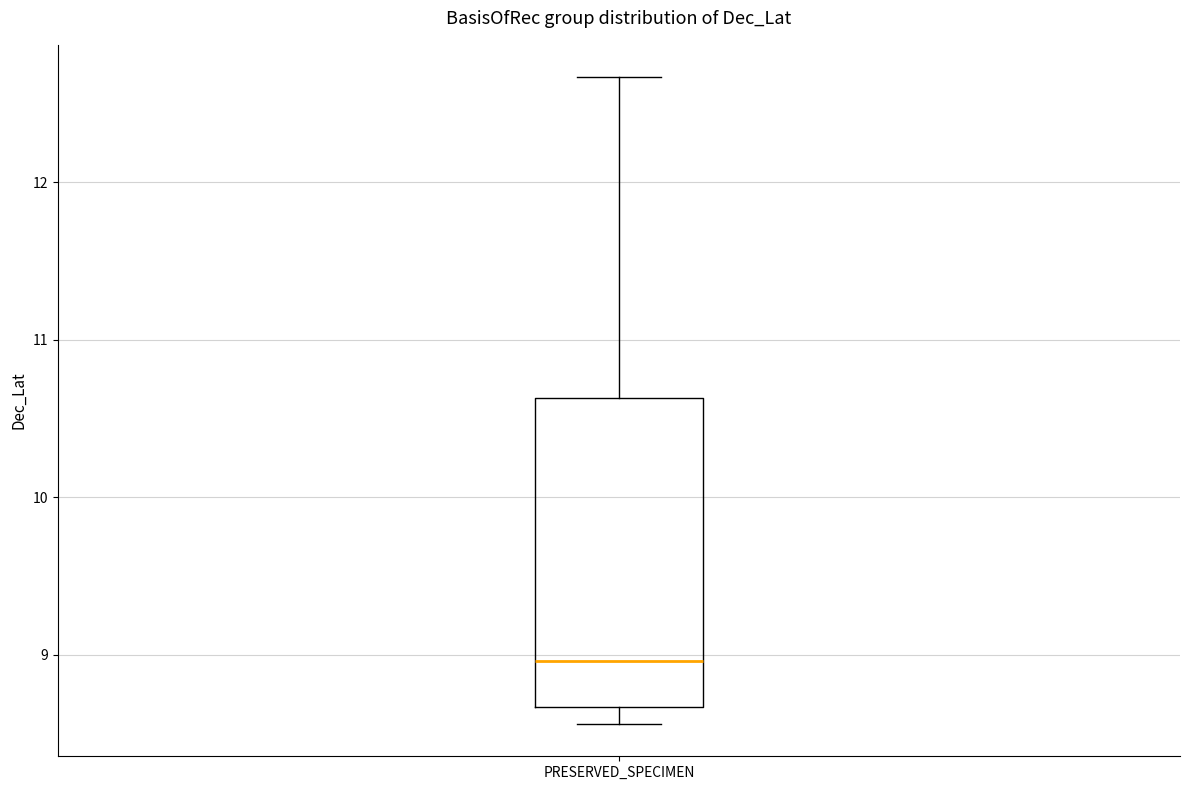

Where is the lower edge of the box for PRESERVED_SPECIMEN on the y-axis? The values are not printed on the chart, so give them approximately, as read against the axis.

8.7